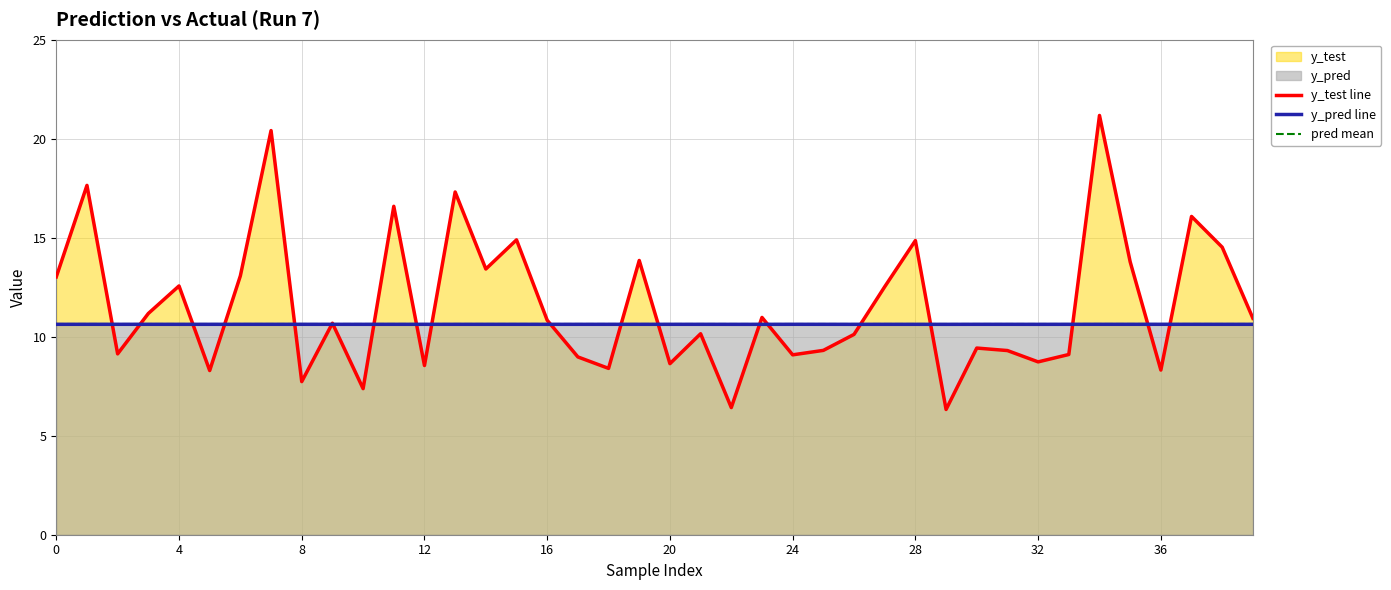

What is the total value across all series at 36?

18.9